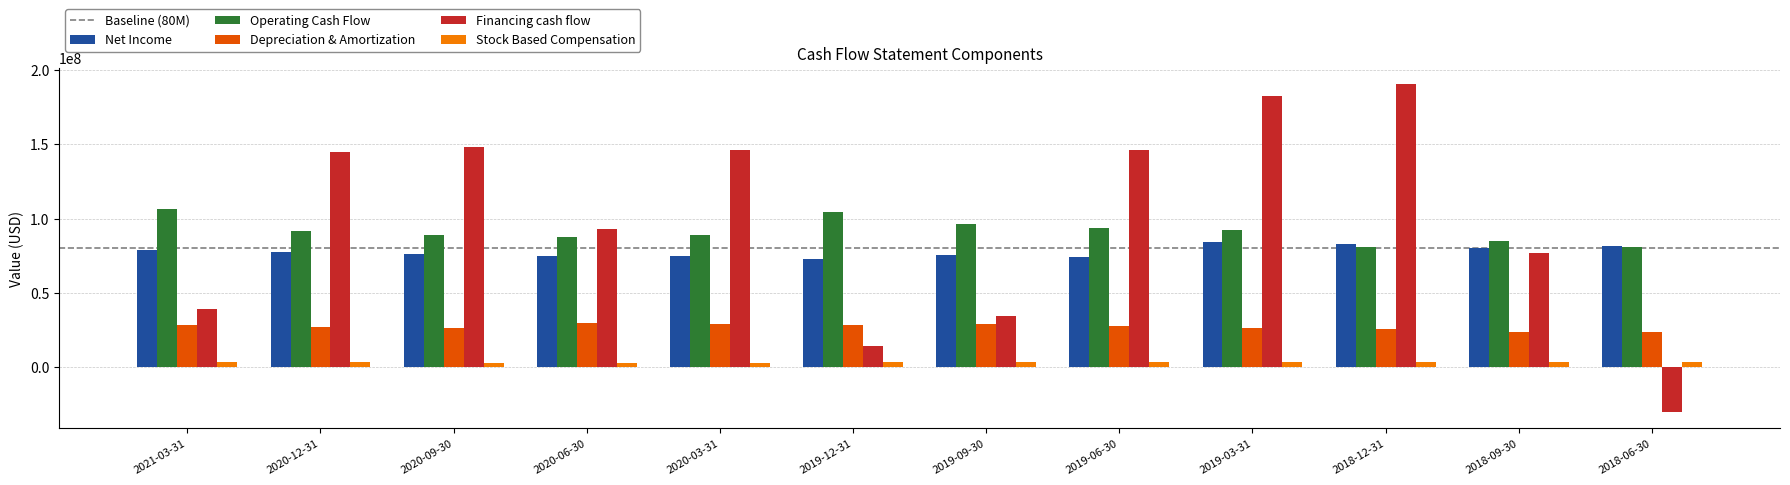

The value of Stock Based Compensation at 2021-03-31 is 3916000. True or false?

True